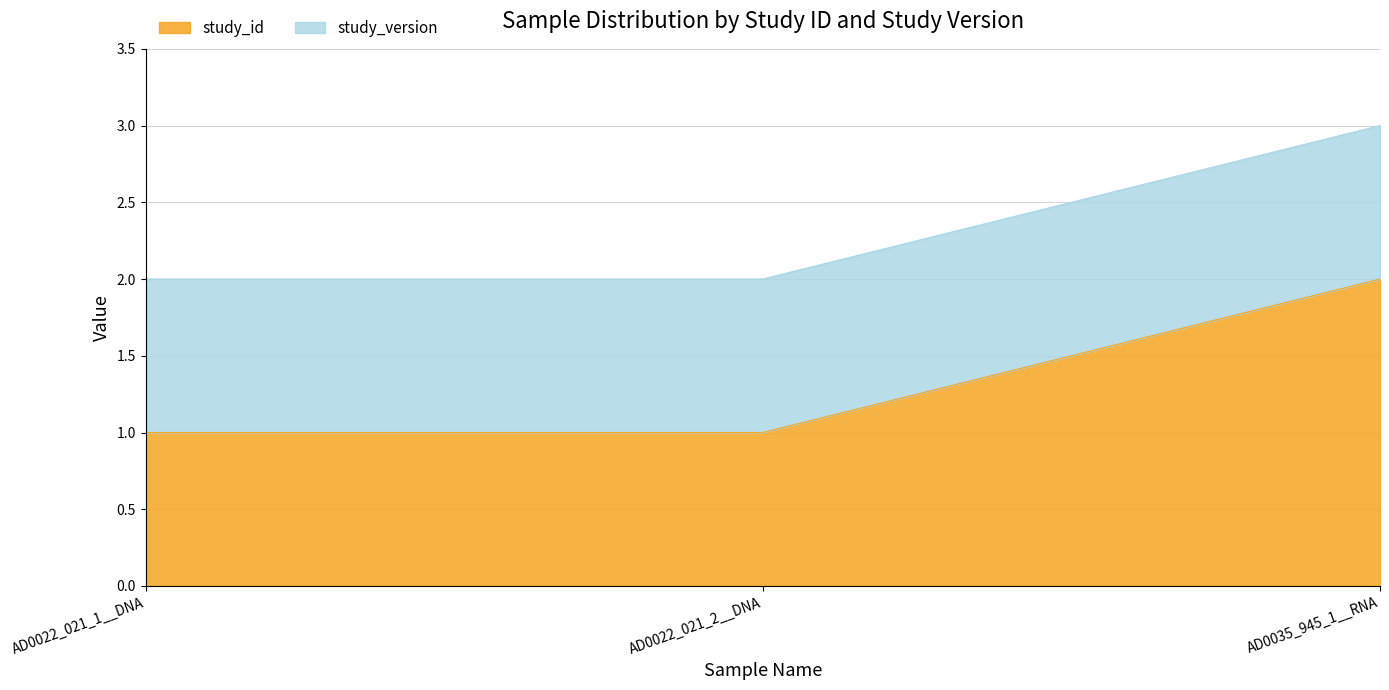

List the labels in order of value, smallest first.

AD0022_021_1__DNA, AD0022_021_2__DNA, AD0035_945_1__RNA